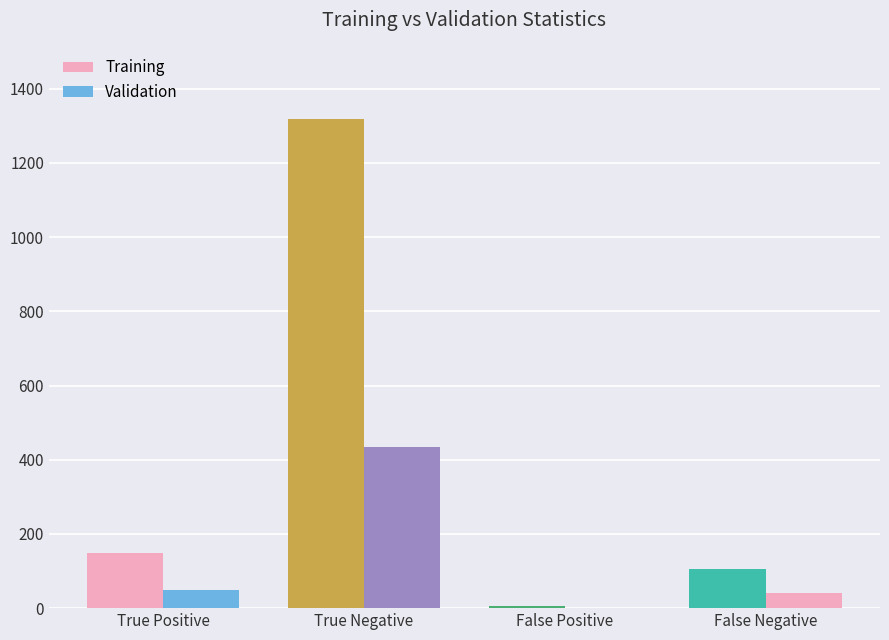

At which label does Validation first exceed 48?

True Negative